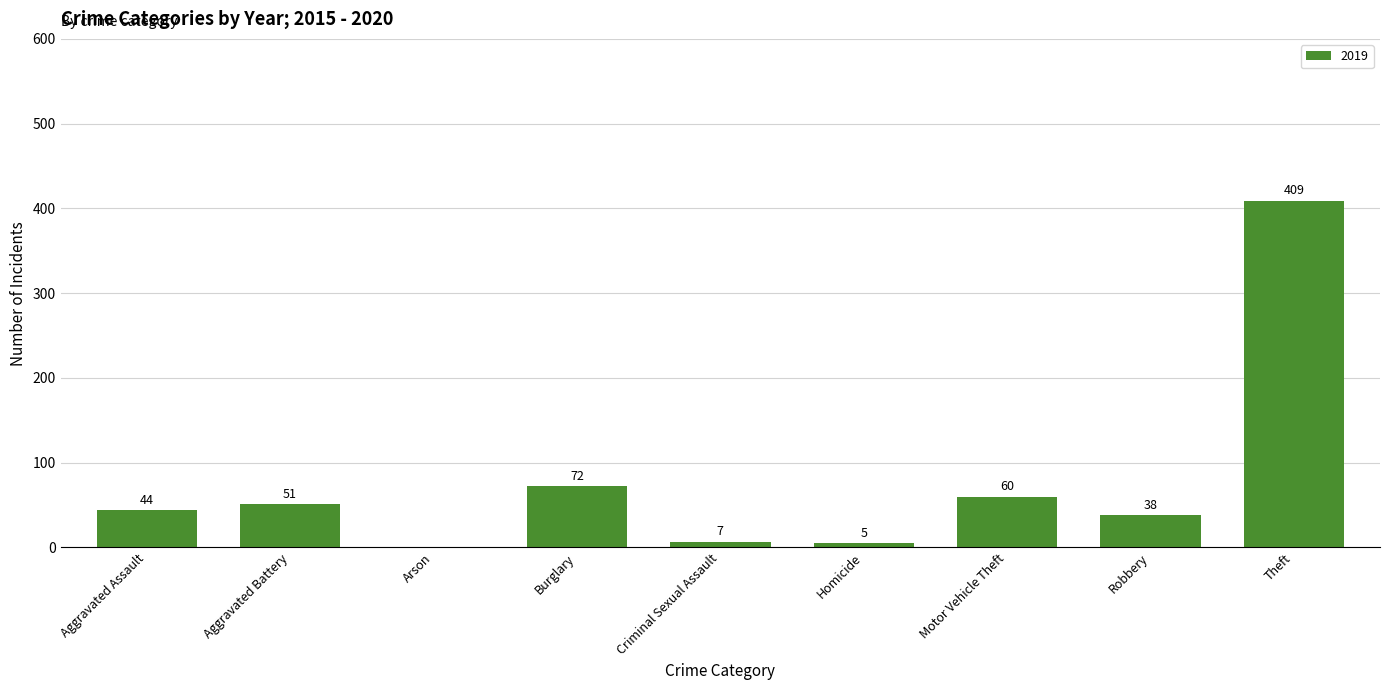

What is the ratio of the value at Theft to the value at Burglary?

5.7